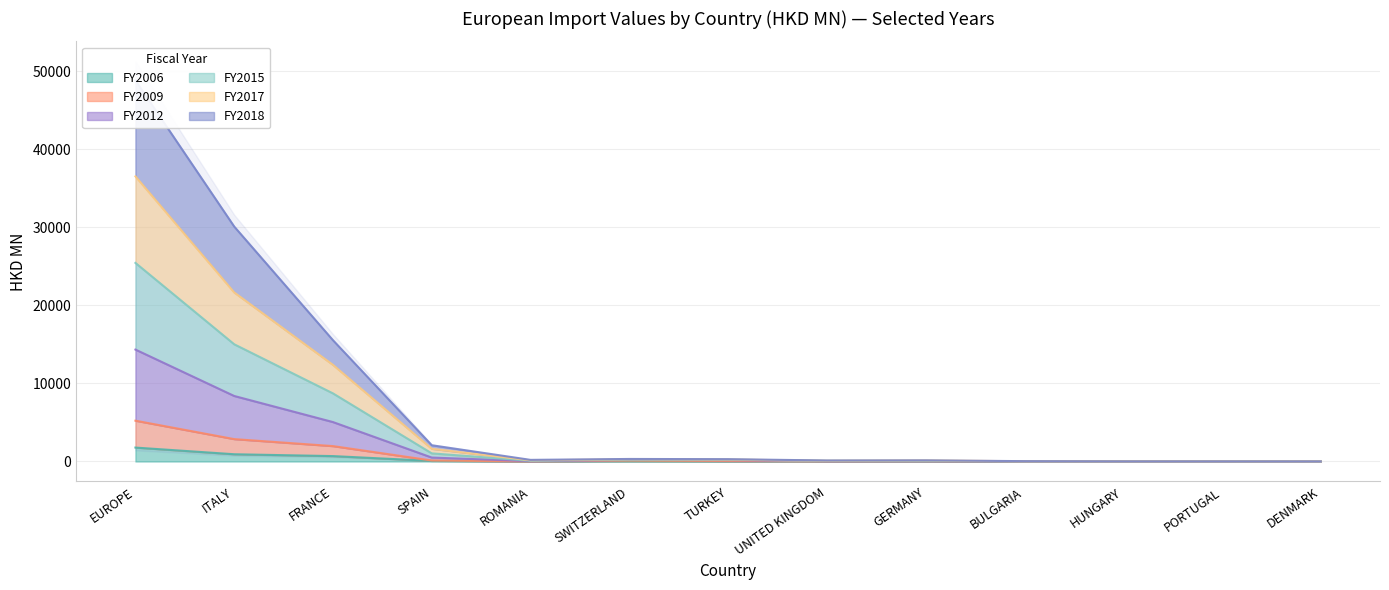

What is the sum of all 201712 values?

97650.4